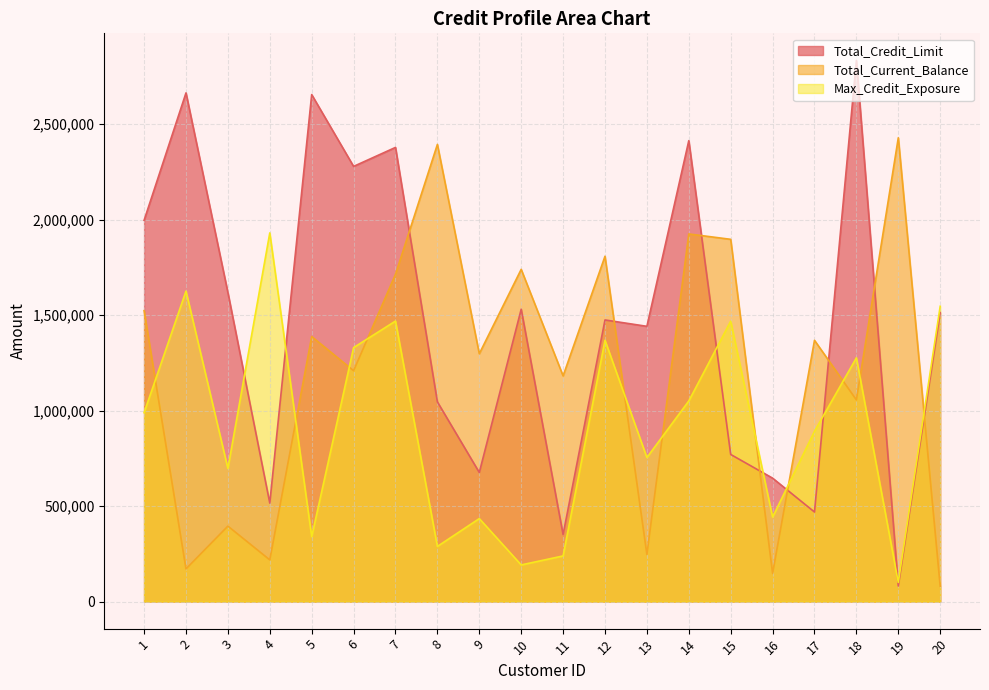

True or false: Max_Credit_Exposure and Total_Credit_Limit cross at least once.

True